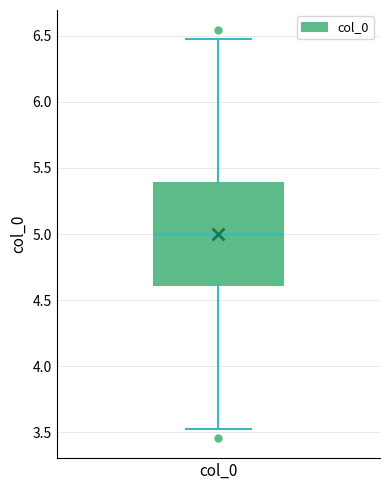

Transcribe this box plot: give where the median line is, the range the box spans, and where the two whiskers end, as read against the y-axis. The values are not printed on the chart, so give them approximately, as read against the axis.

median 5.0, box 4.6 to 5.4, whiskers 3.5 to 6.5